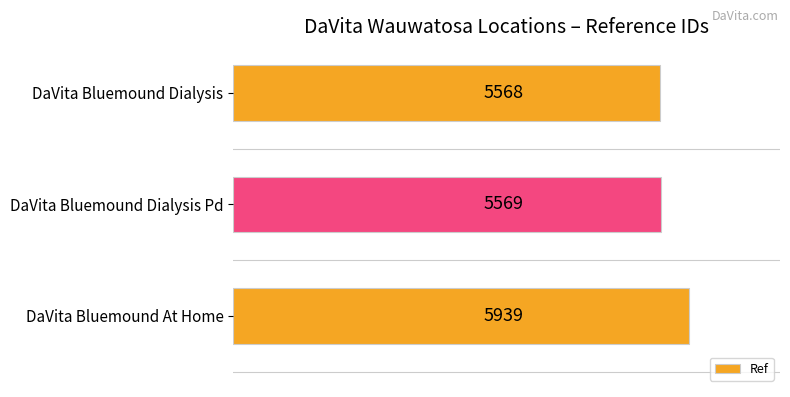

List the labels in order of value, largest first.

DaVita Bluemound At Home, DaVita Bluemound Dialysis Pd, DaVita Bluemound Dialysis